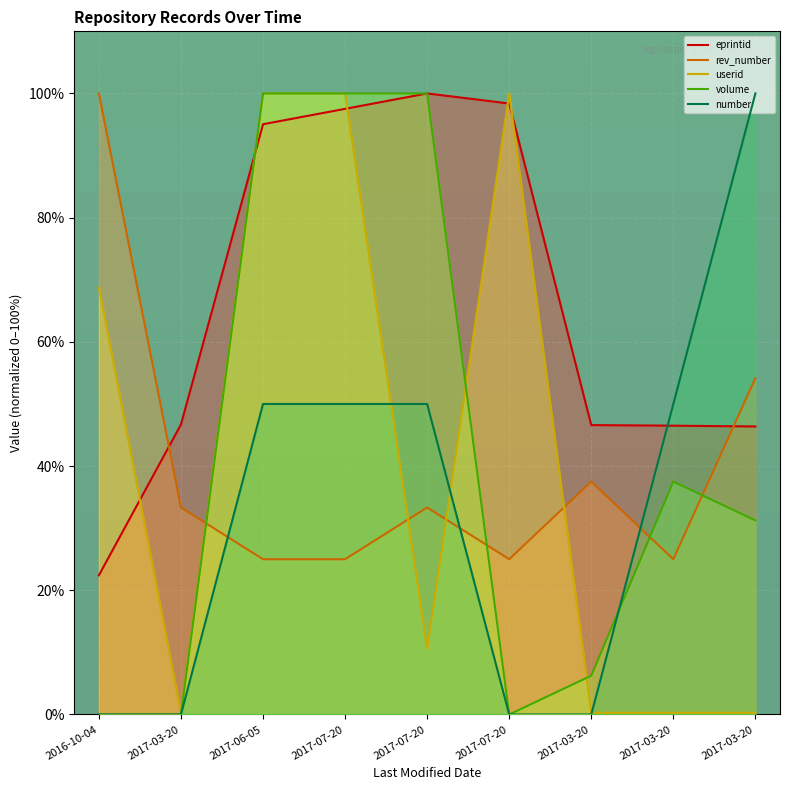

At how many categories does at least one series exceed 34?

9